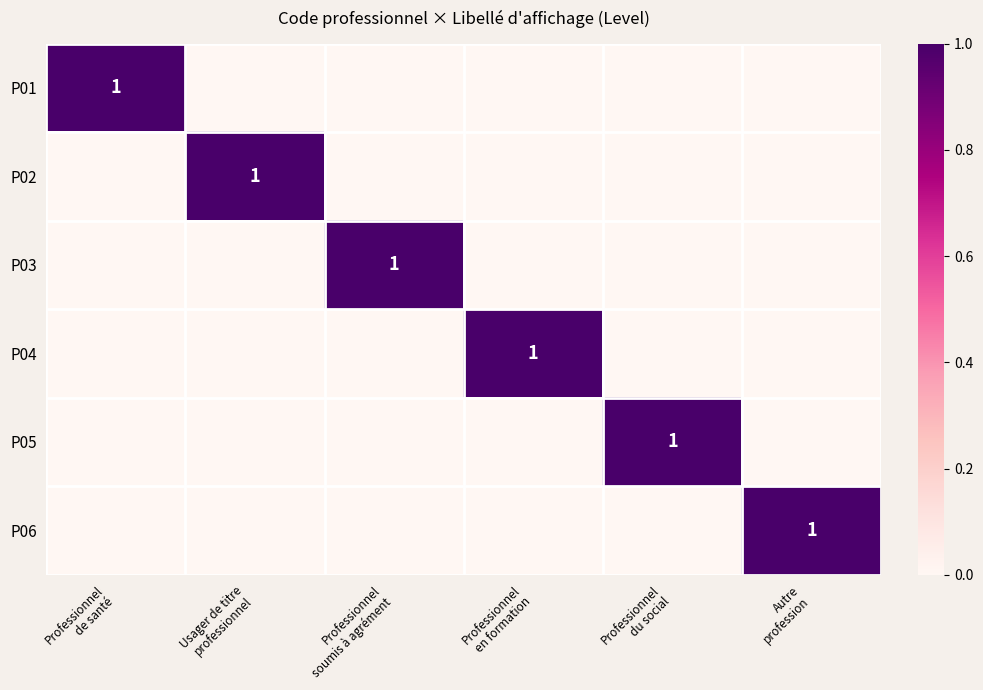

At which label is P06 closest to 0?

Professionnel de santé